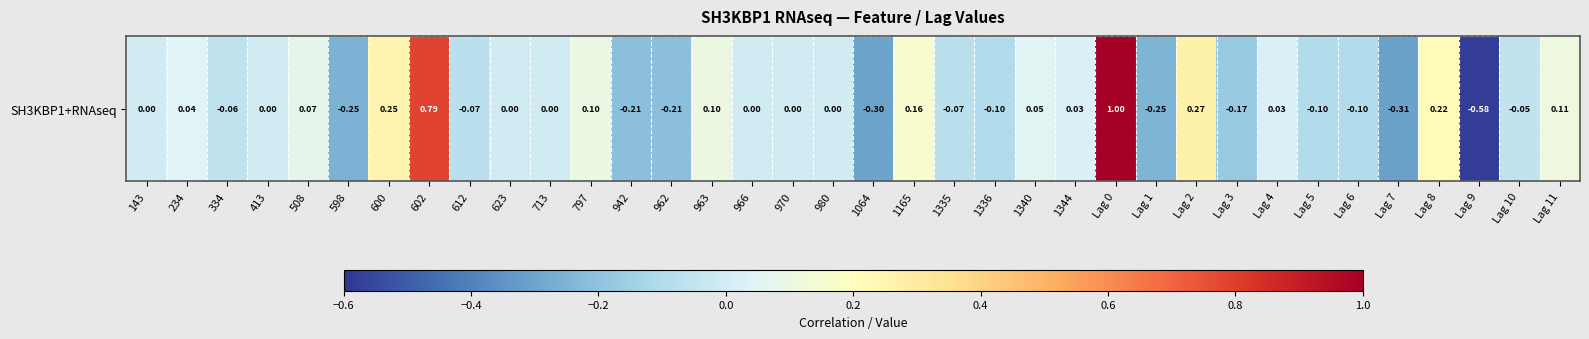

The chart shows a value of 0.2 at Lag 8. True or false?

True